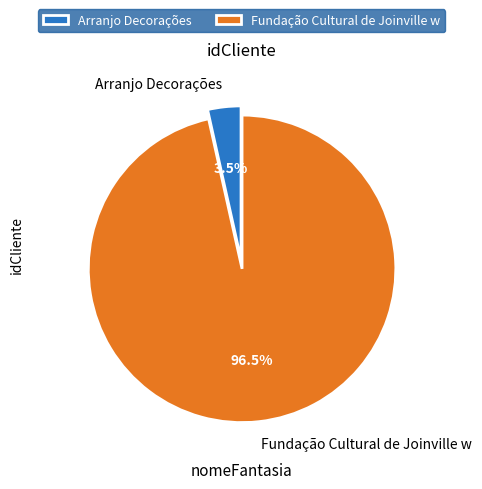

How many segments does this pie chart have?

2